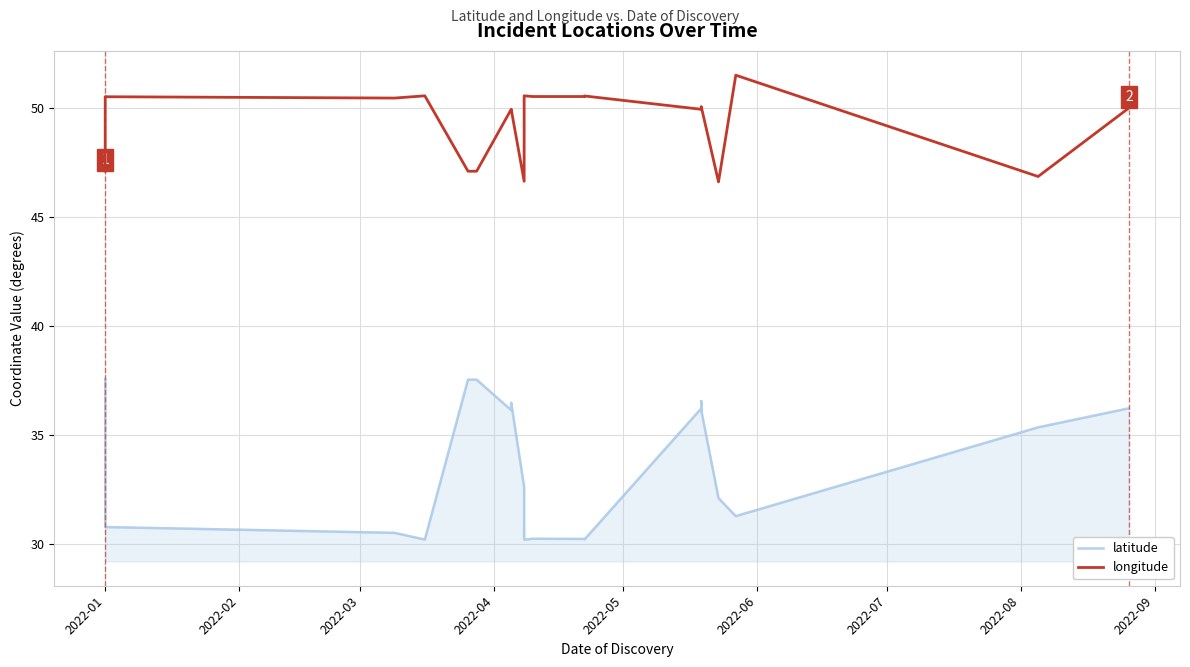

What is the sum of all latitude values?

1083.1